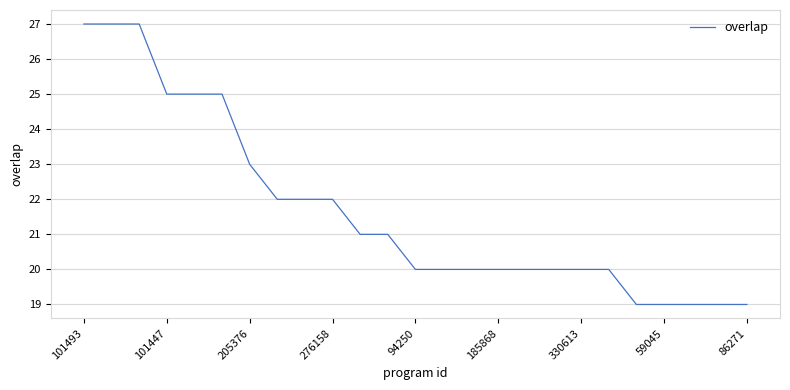

What is the difference between the maximum and minimum values?

8